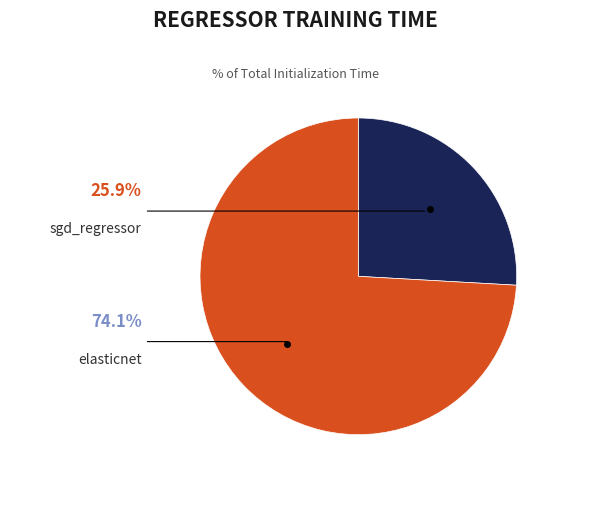

Is there a majority slice in this chart?

Yes